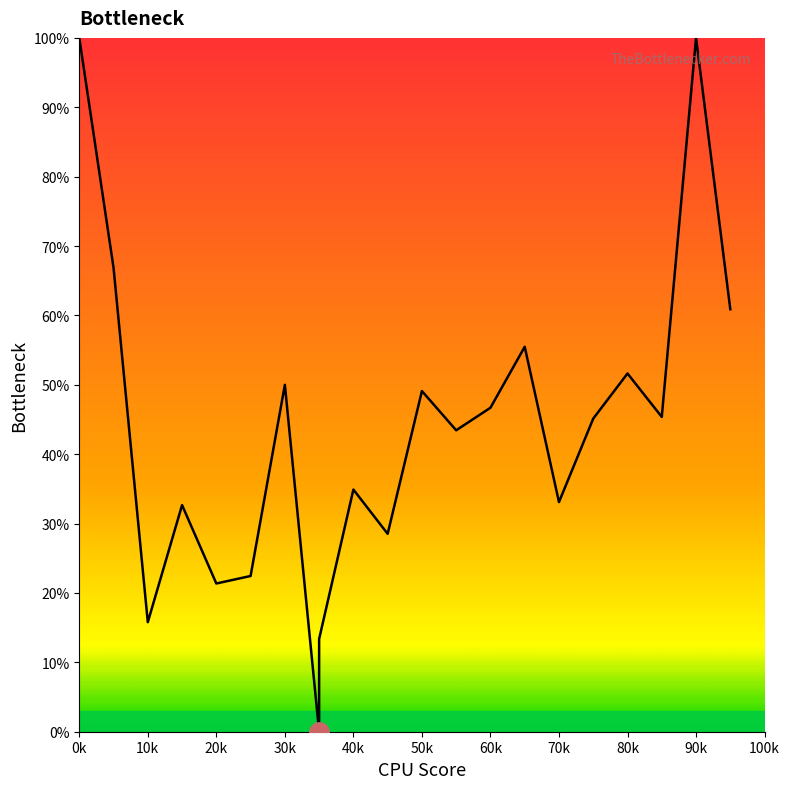

Does the chart have visible grid lines?

No